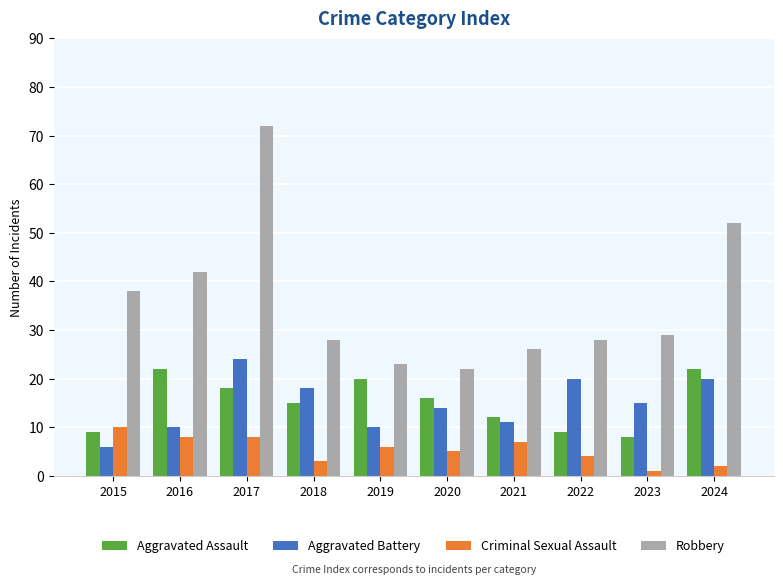

How many data points does each series have?

10